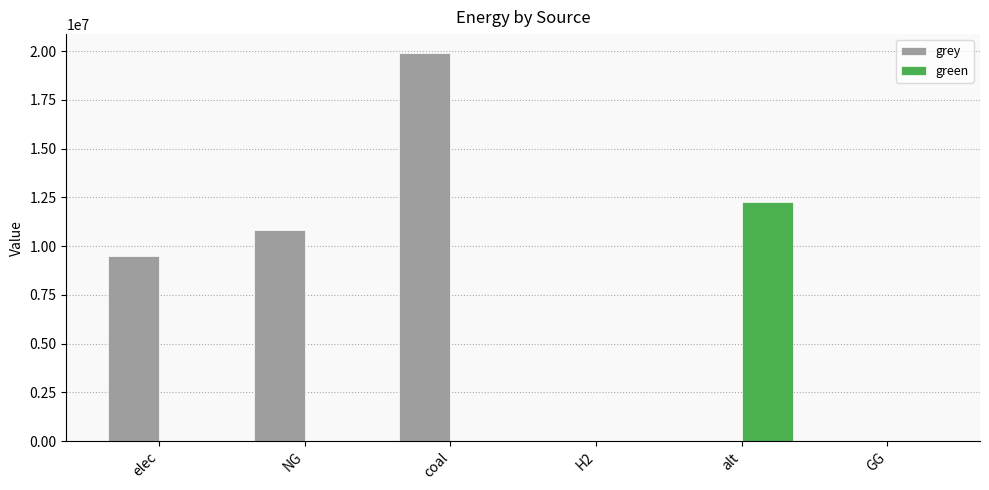

Is the value of green at NG greater than the value of grey at NG?

No